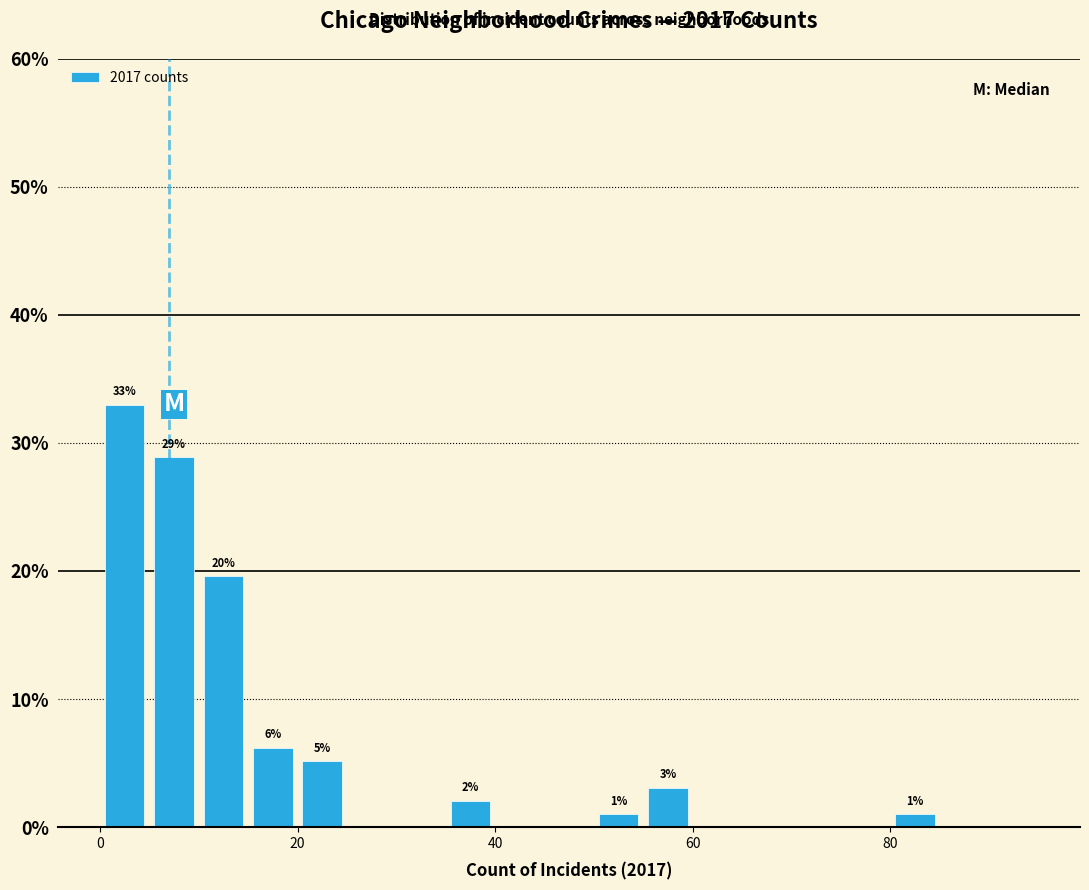

Around what value on the x-axis is the tallest bar? Give the approximate position of its centre, as read against the axis.

2